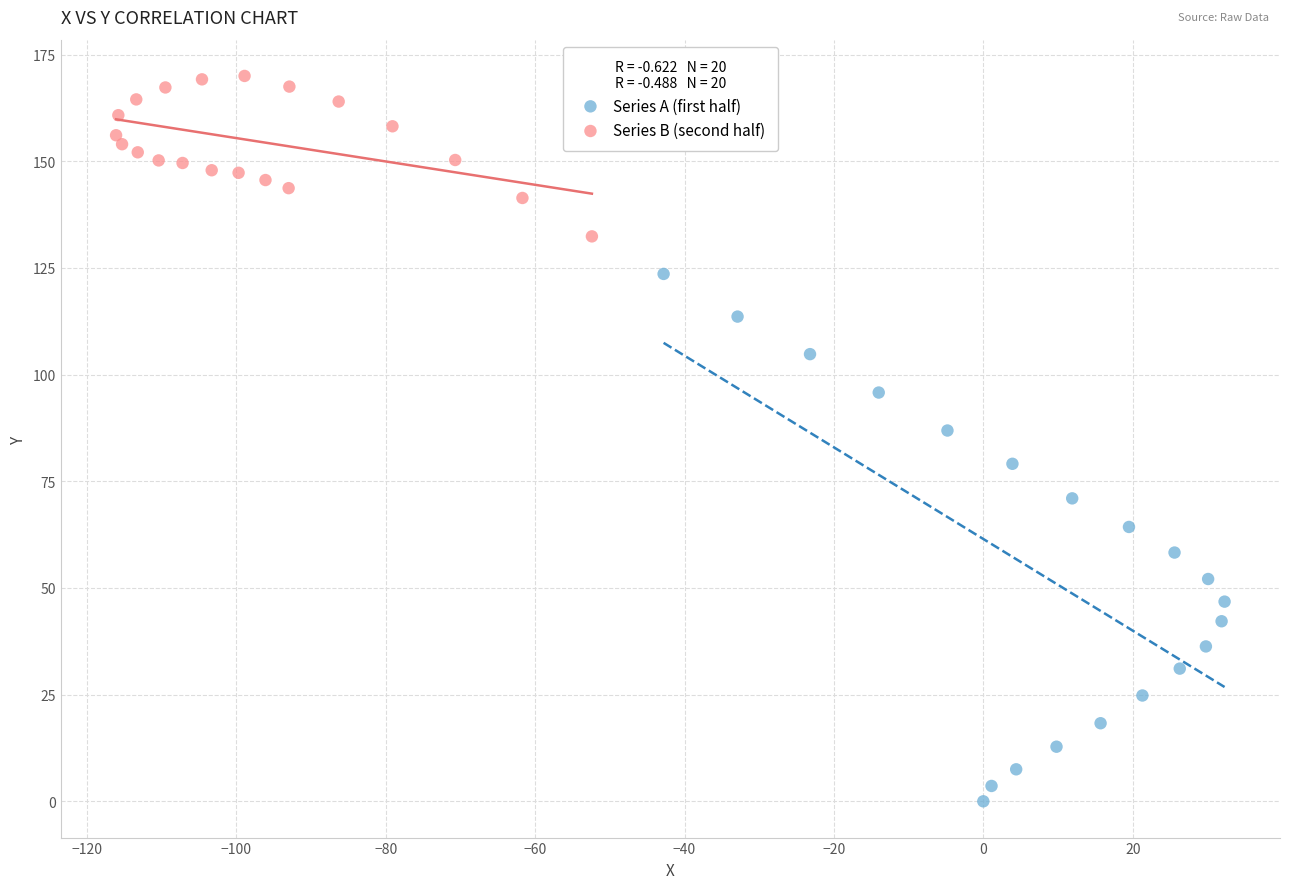

Which series contains the highest Y value?

Series B (second half)